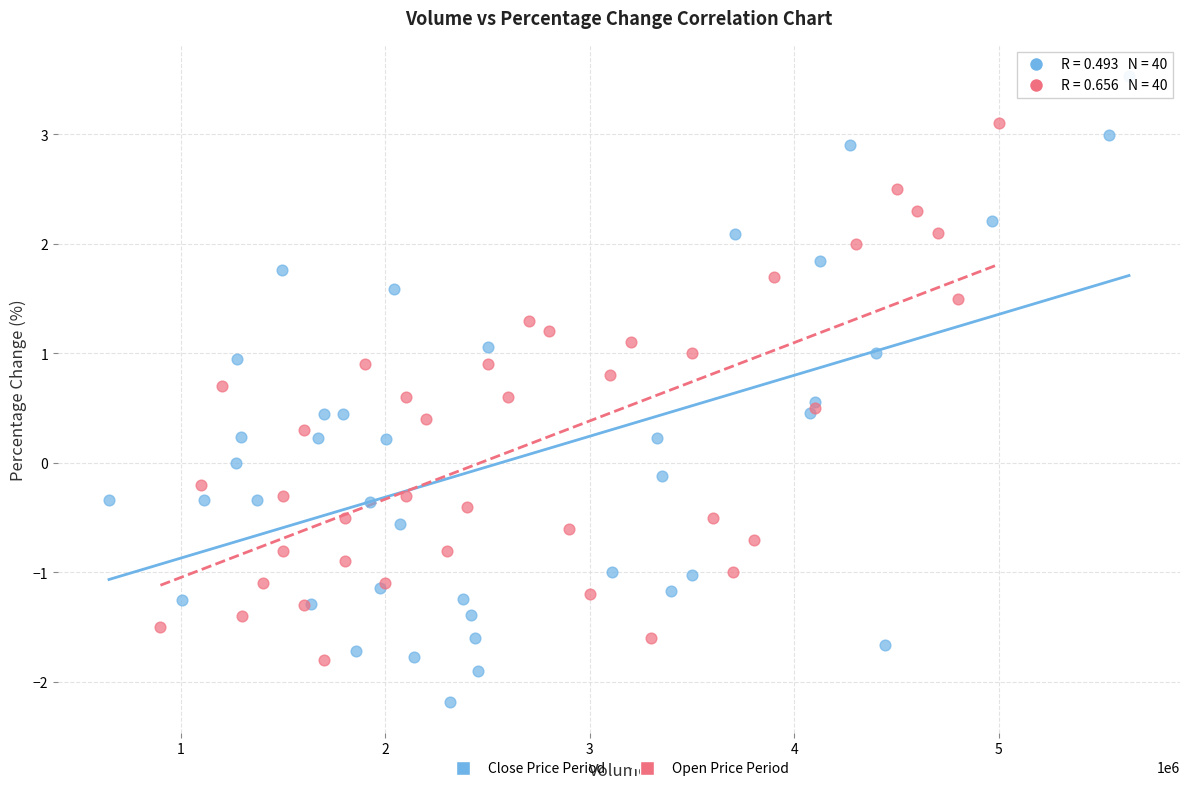

Which series reaches the minimum Y coordinate?

Close Price Period